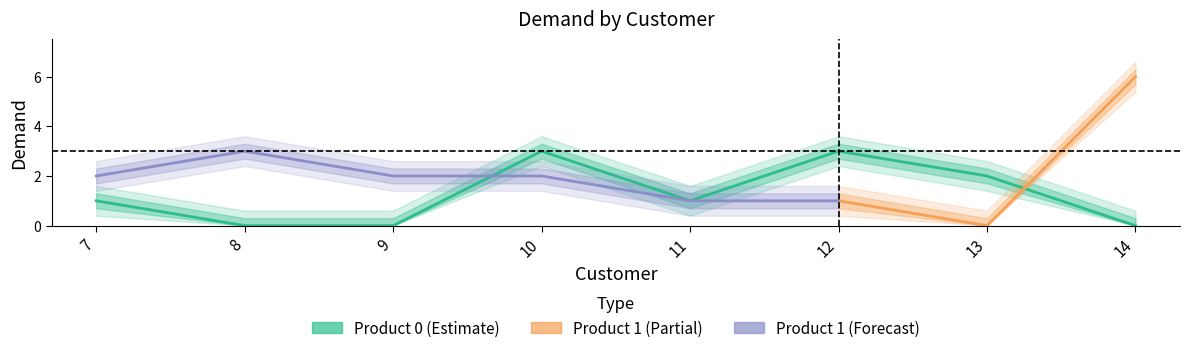

At which label is the value closest to 1?

7